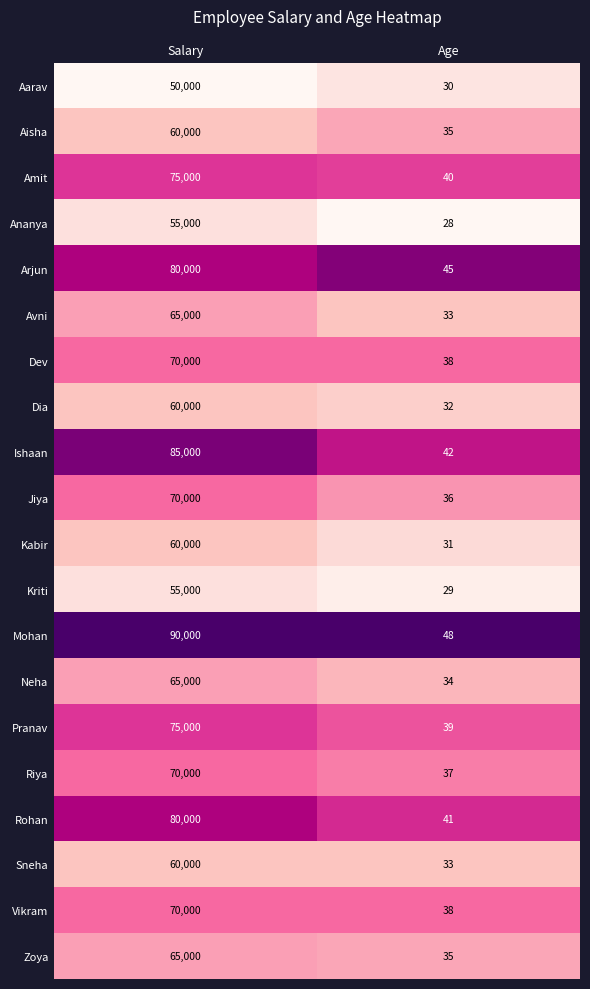

What is the difference between the maximum and minimum values in the Ananya series?

54972